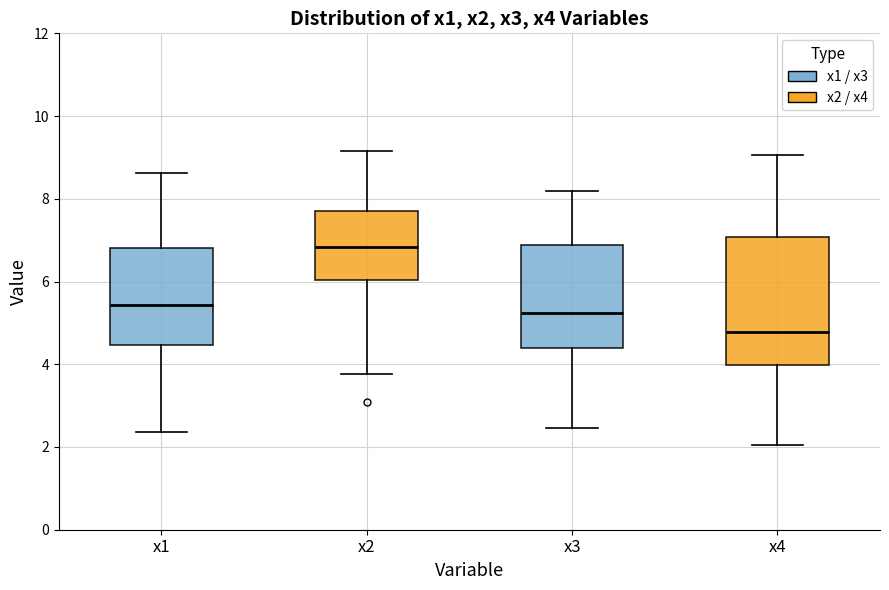

Which box's median line is the highest?

x2